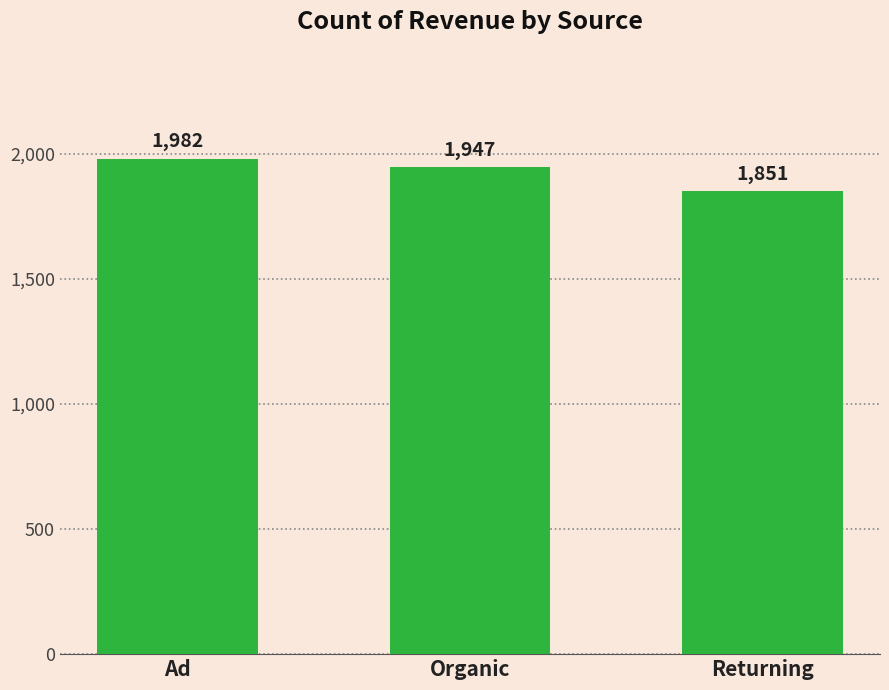

The chart shows a value of 1851 at Returning. True or false?

True